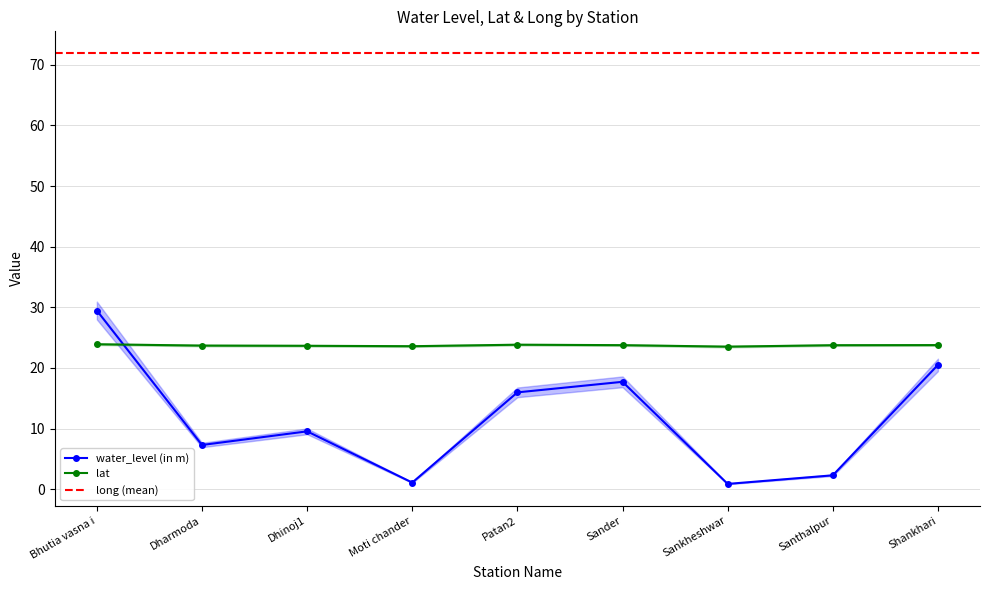

Reading left to right, list all the values displayed in this chart.

water_level (in m): 29.5	7.3	9.6	1.1	16.0	17.7	0.9	2.3	20.5
lat: 23.9	23.7	23.7	23.6	23.8	23.8	23.5	23.8	23.8